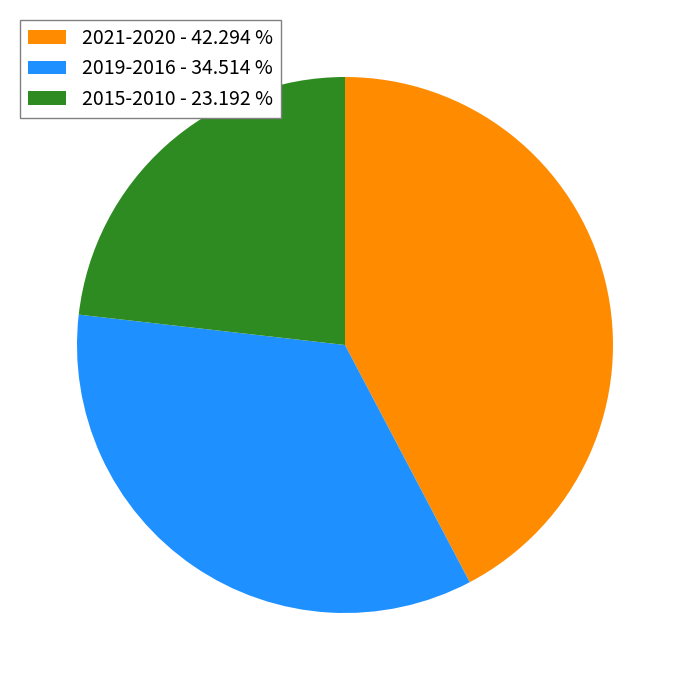

Does any single category account for the majority?

No